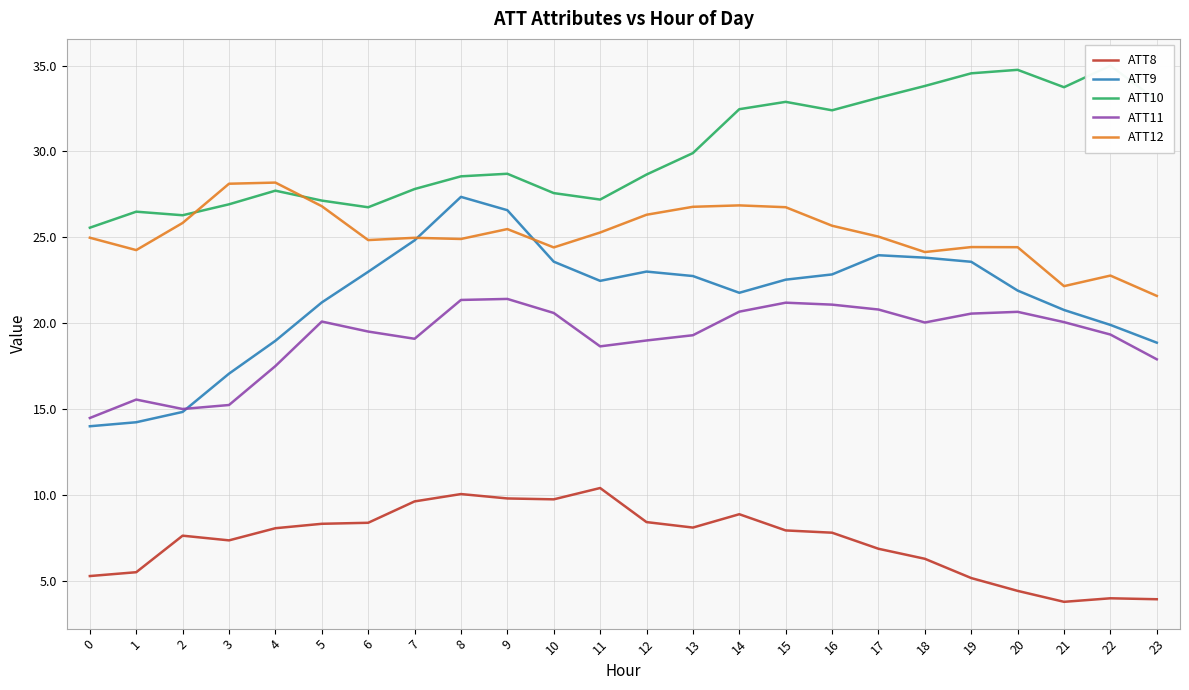

Which category has the highest value across all series?

22